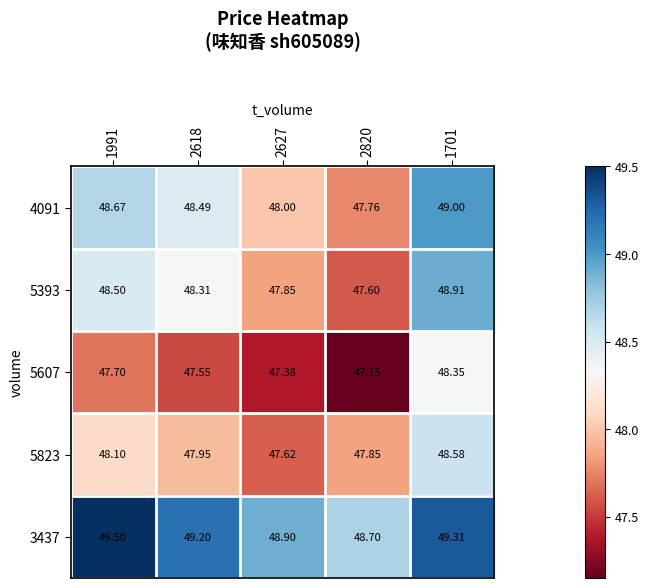

Is the value of 5607 at 2627 greater than the value of 5823 at 1701?

No